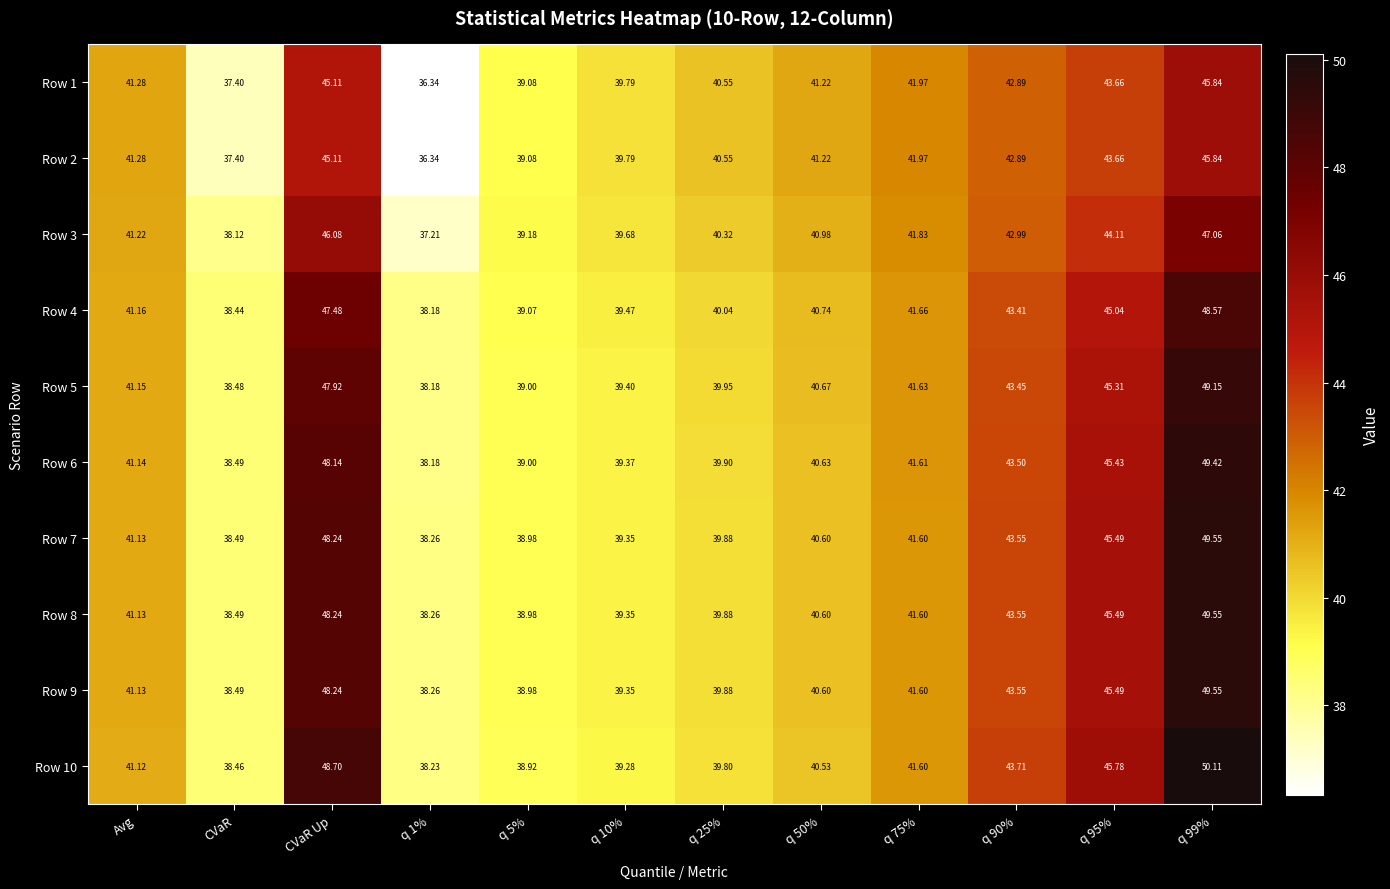

At which label does Row 3 first exceed 41?

Avg